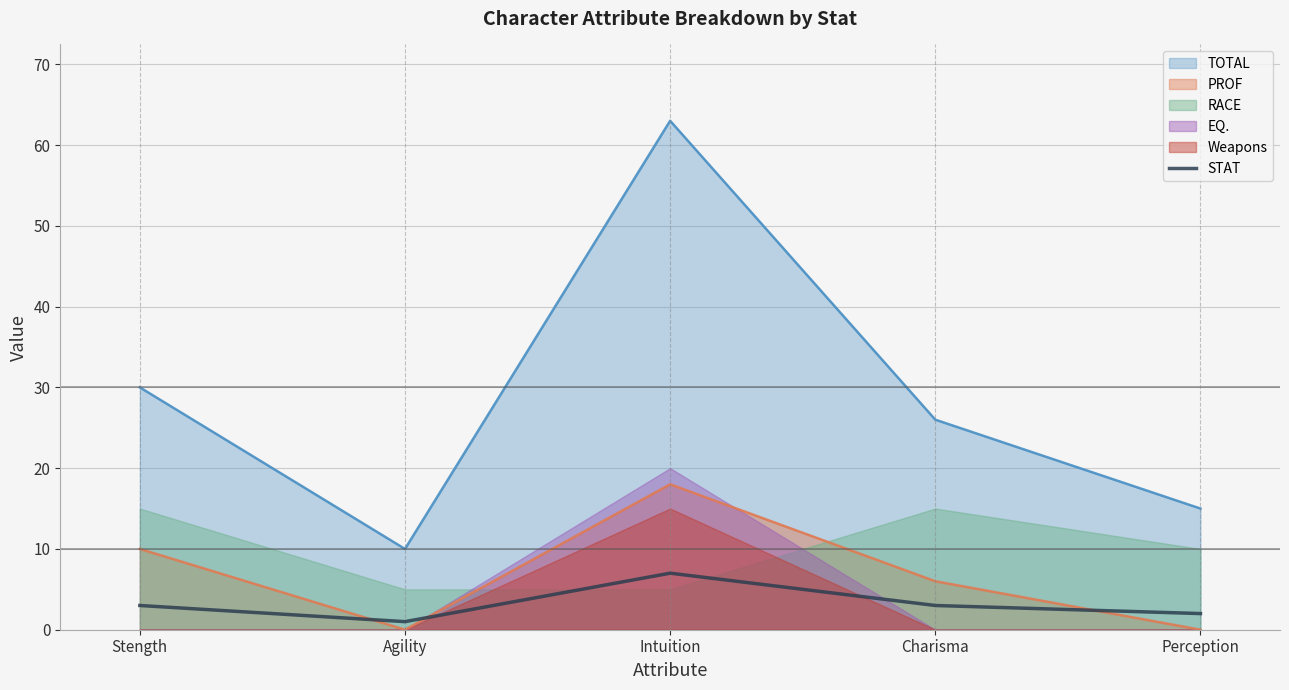

Is it true that PROF equals 3 at Charisma?

False